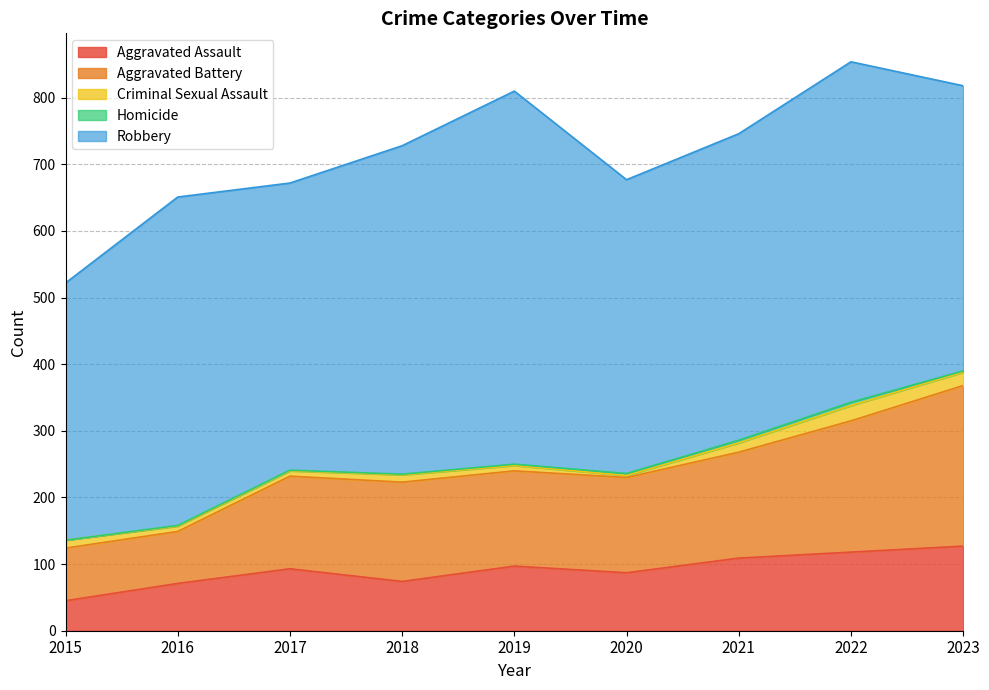

How many categories are shown in the chart?

9